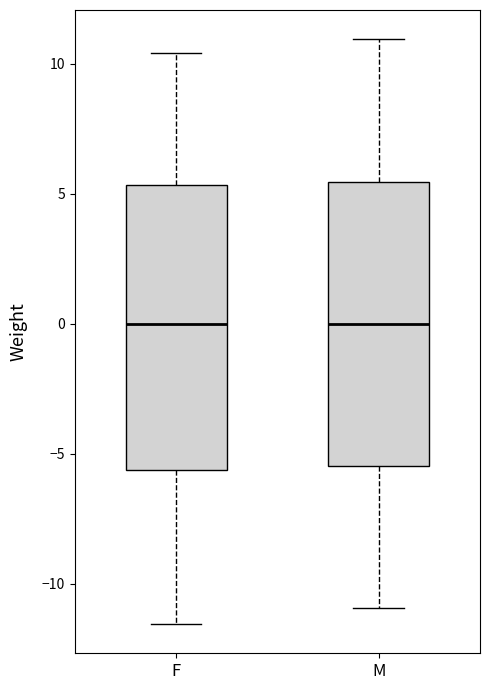

Reading left to right, read every box against the y-axis: the position of its median line, the range the box covers, and the ends of its whiskers. The values are not printed on the chart, so give them approximately, as read against the axis.

F: median 0.0, box -5.5 to 5.5, whiskers -11.5 to 10.5
M: median 0.0, box -5.5 to 5.5, whiskers -11.0 to 11.0